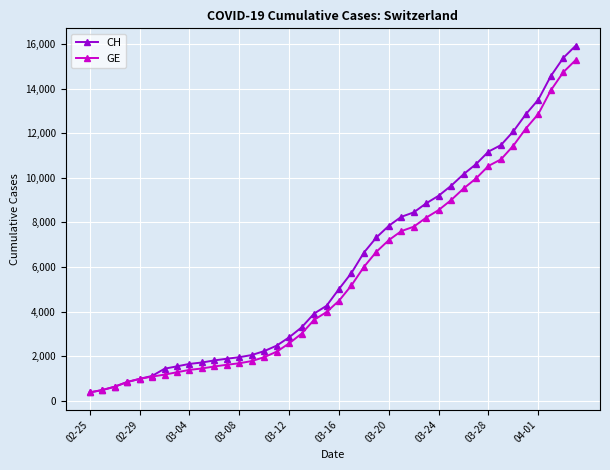

What is the maximum value shown in the chart?

15926